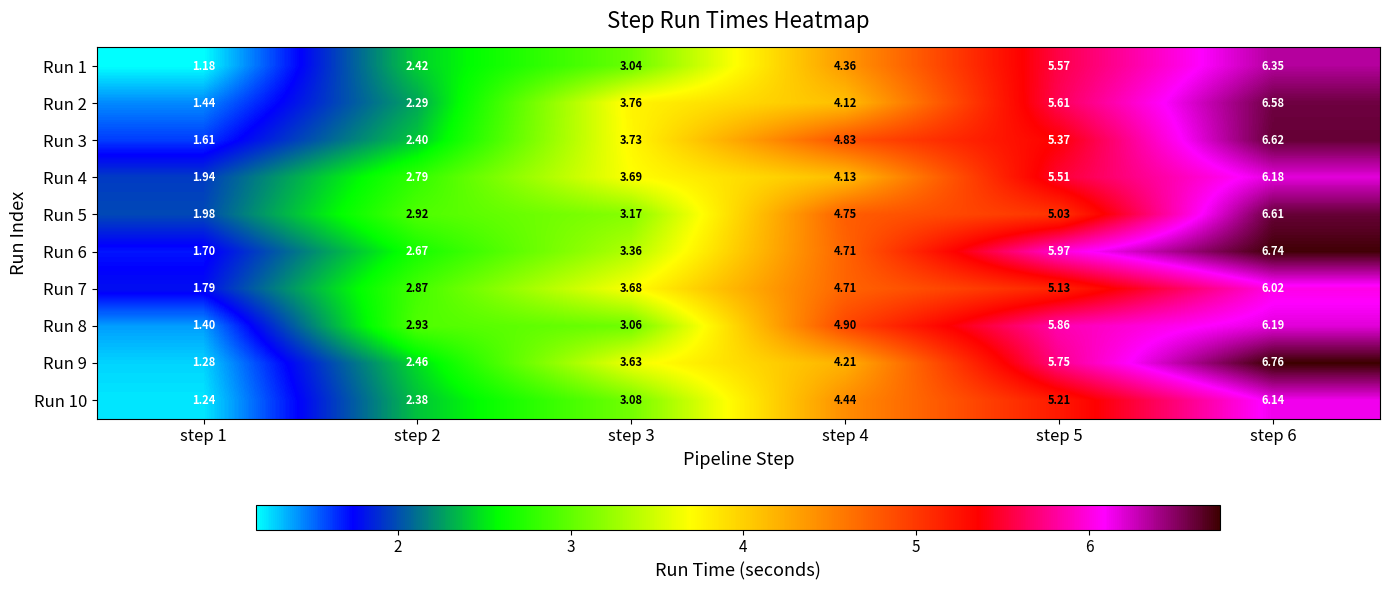

At which category is the sum across all series the highest?

step 6